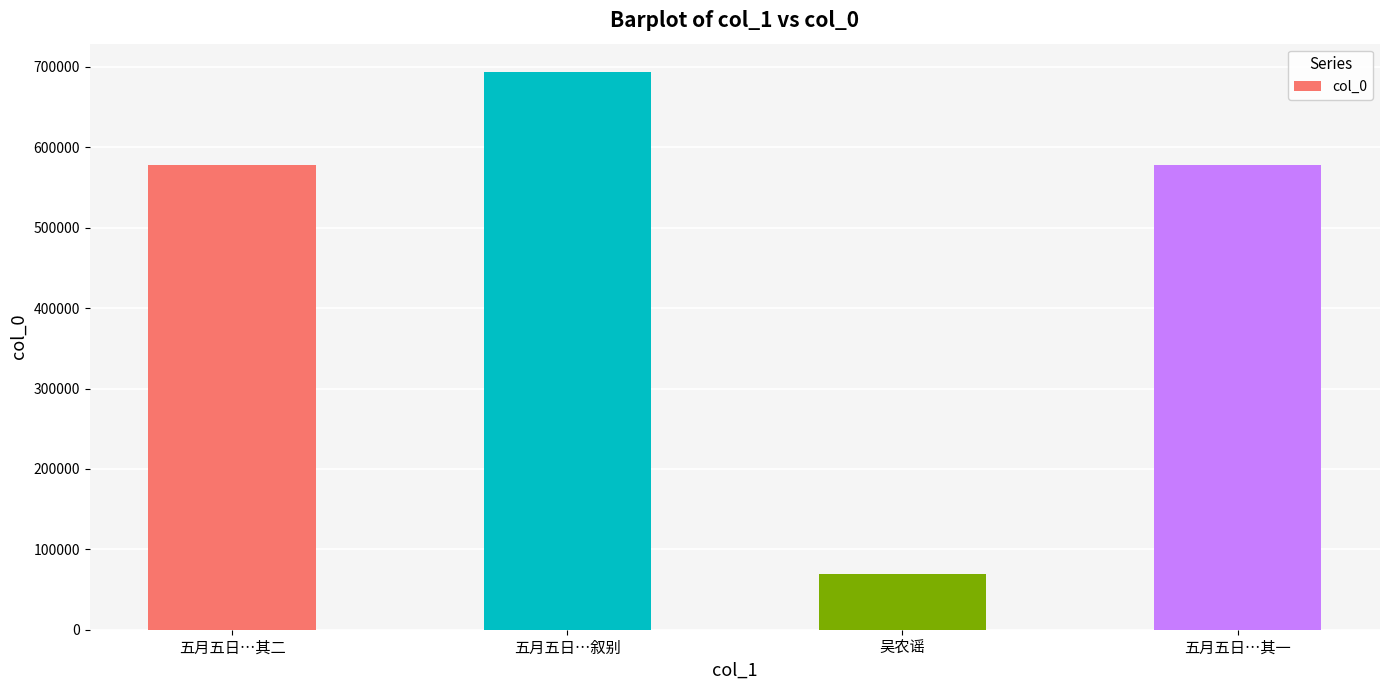

What is the sum of the values at 五月五日…叙别 and 吴农谣?

763650